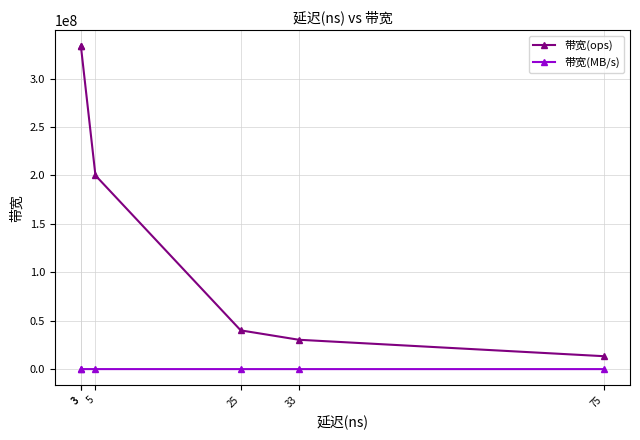

True or false: 带宽(ops) and 带宽(MB/s) intersect in this chart.

False